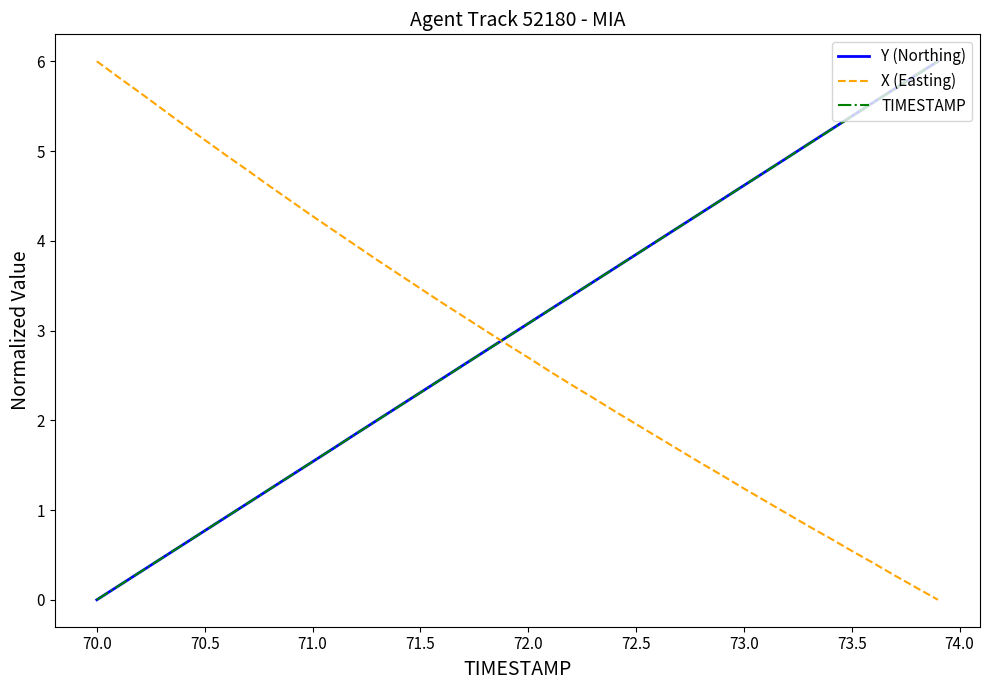

True or false: Y (Northing) and X (Easting) cross at least once.

True